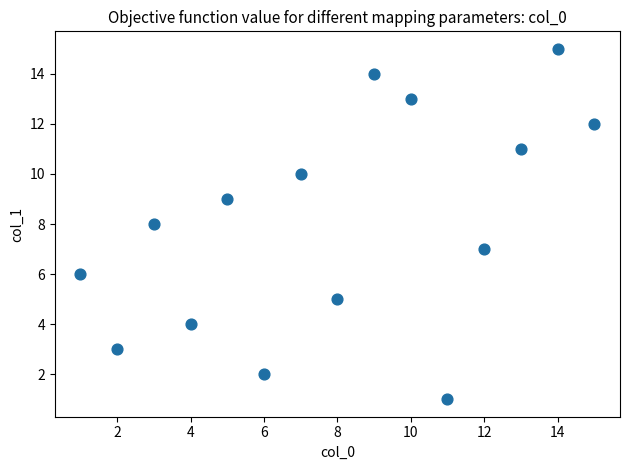

What is the range of X values (max minus min)?

14